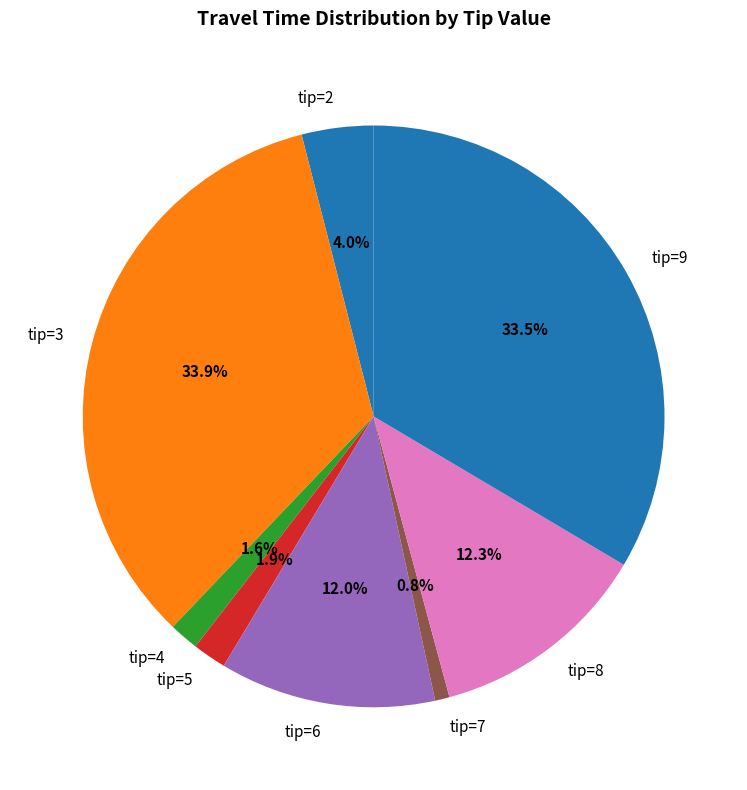

What is the smallest slice in the pie chart?

tip=7